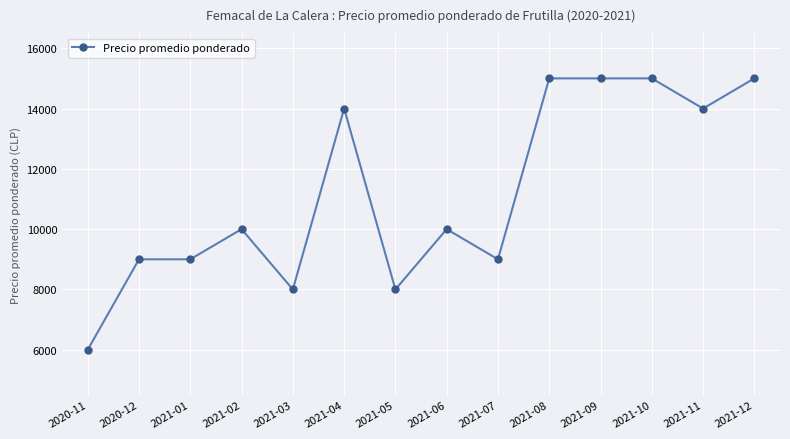

What is the minimum value shown in the chart?

6000